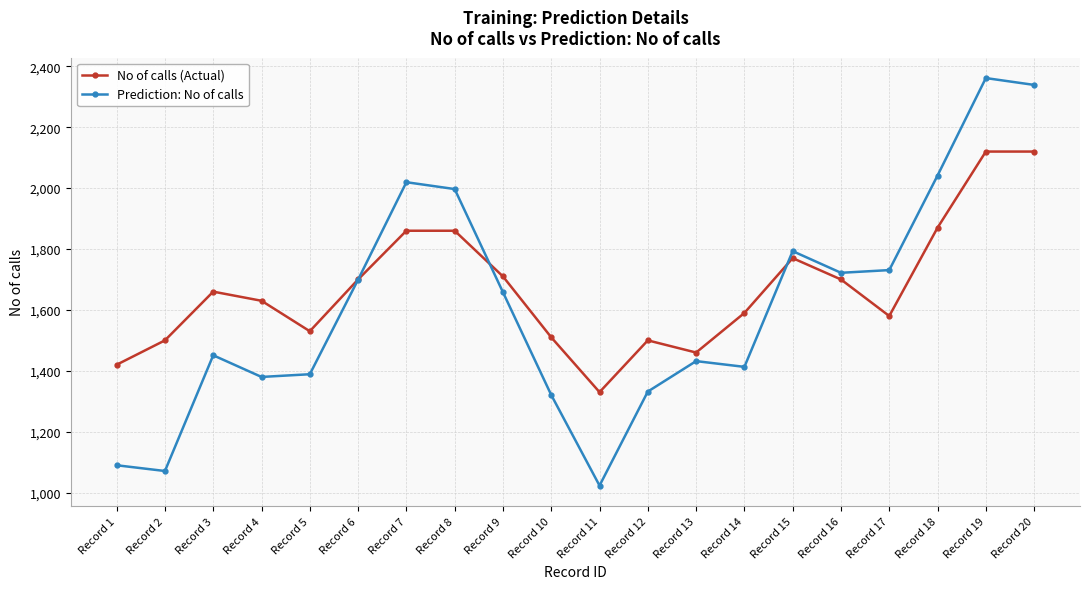

At which label does Prediction: No of calls first exceed 1658?

Record 6